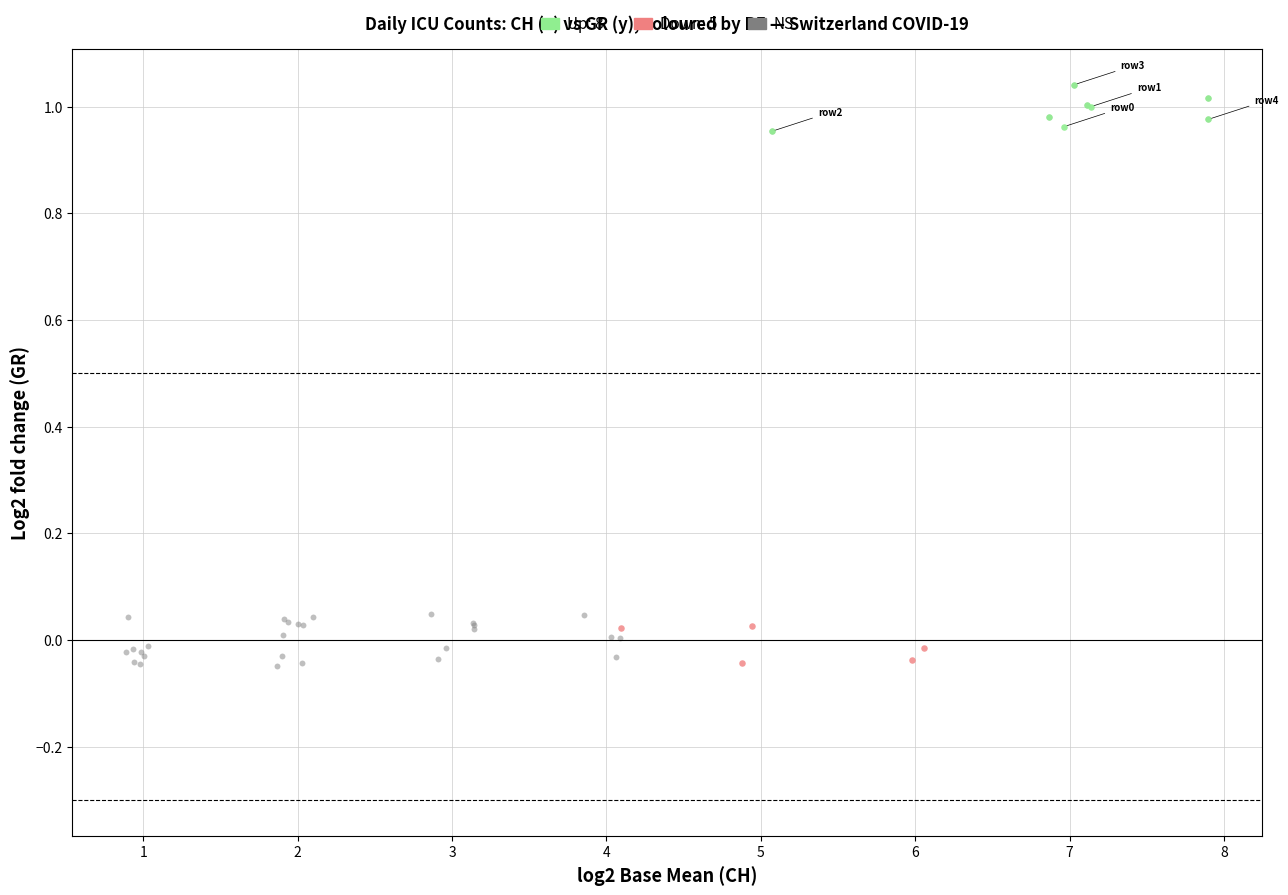

Which series has the widest spread of Y values?

NS